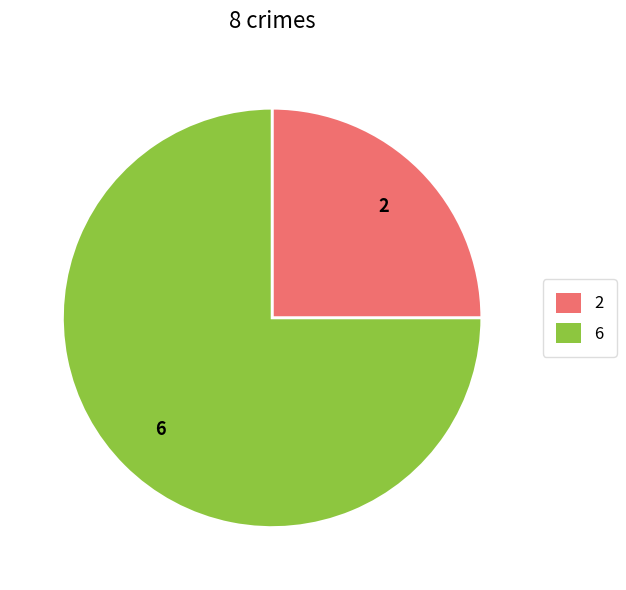

Which category has the biggest portion of the pie?

6